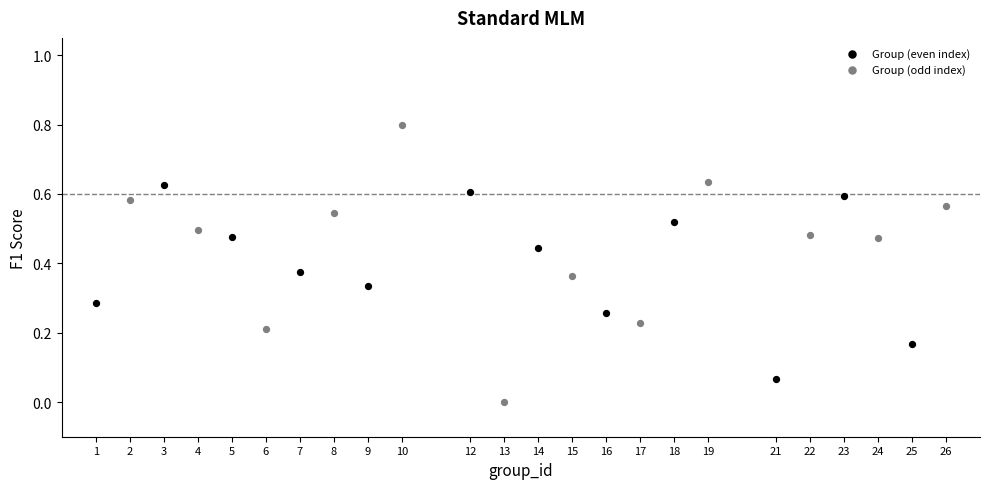

What are all the series names shown in the legend?

Group (even index), Group (odd index)